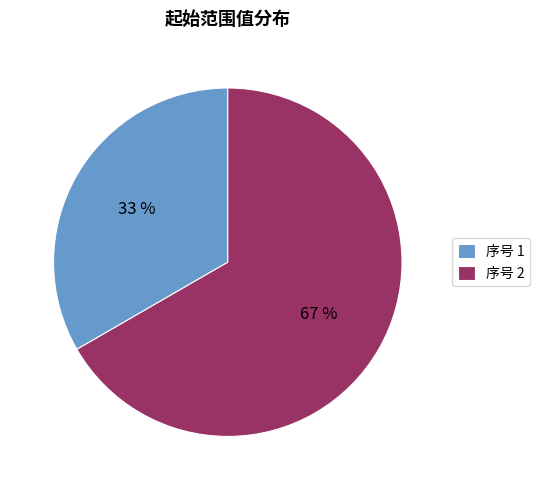

To the nearest percent, what is the combined percentage of 序号 1 and 序号 2?

100%